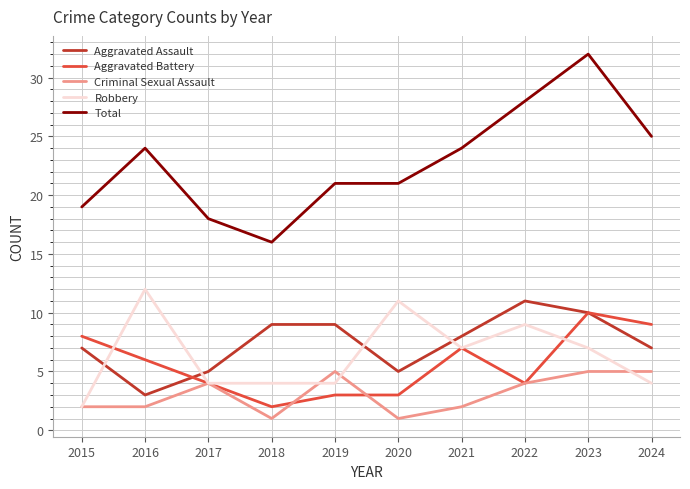

Rank the series by their maximum value, from lowest to highest.

Criminal Sexual Assault, Aggravated Battery, Aggravated Assault, Robbery, Total